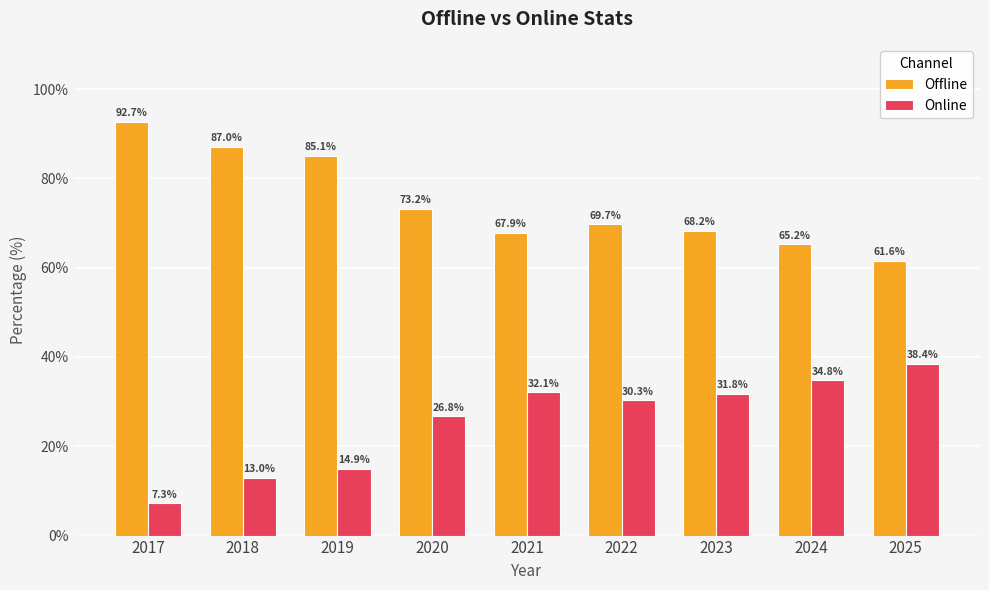

True or false: Offline has a value of 99.7 at 2022.

False